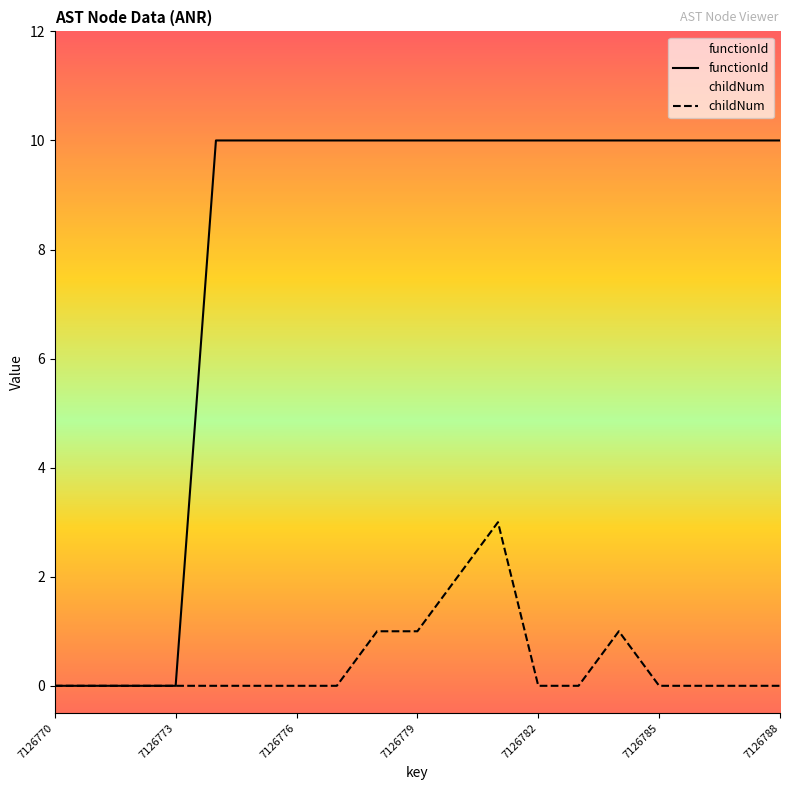

Does the chart display data point markers on the line(s)?

No